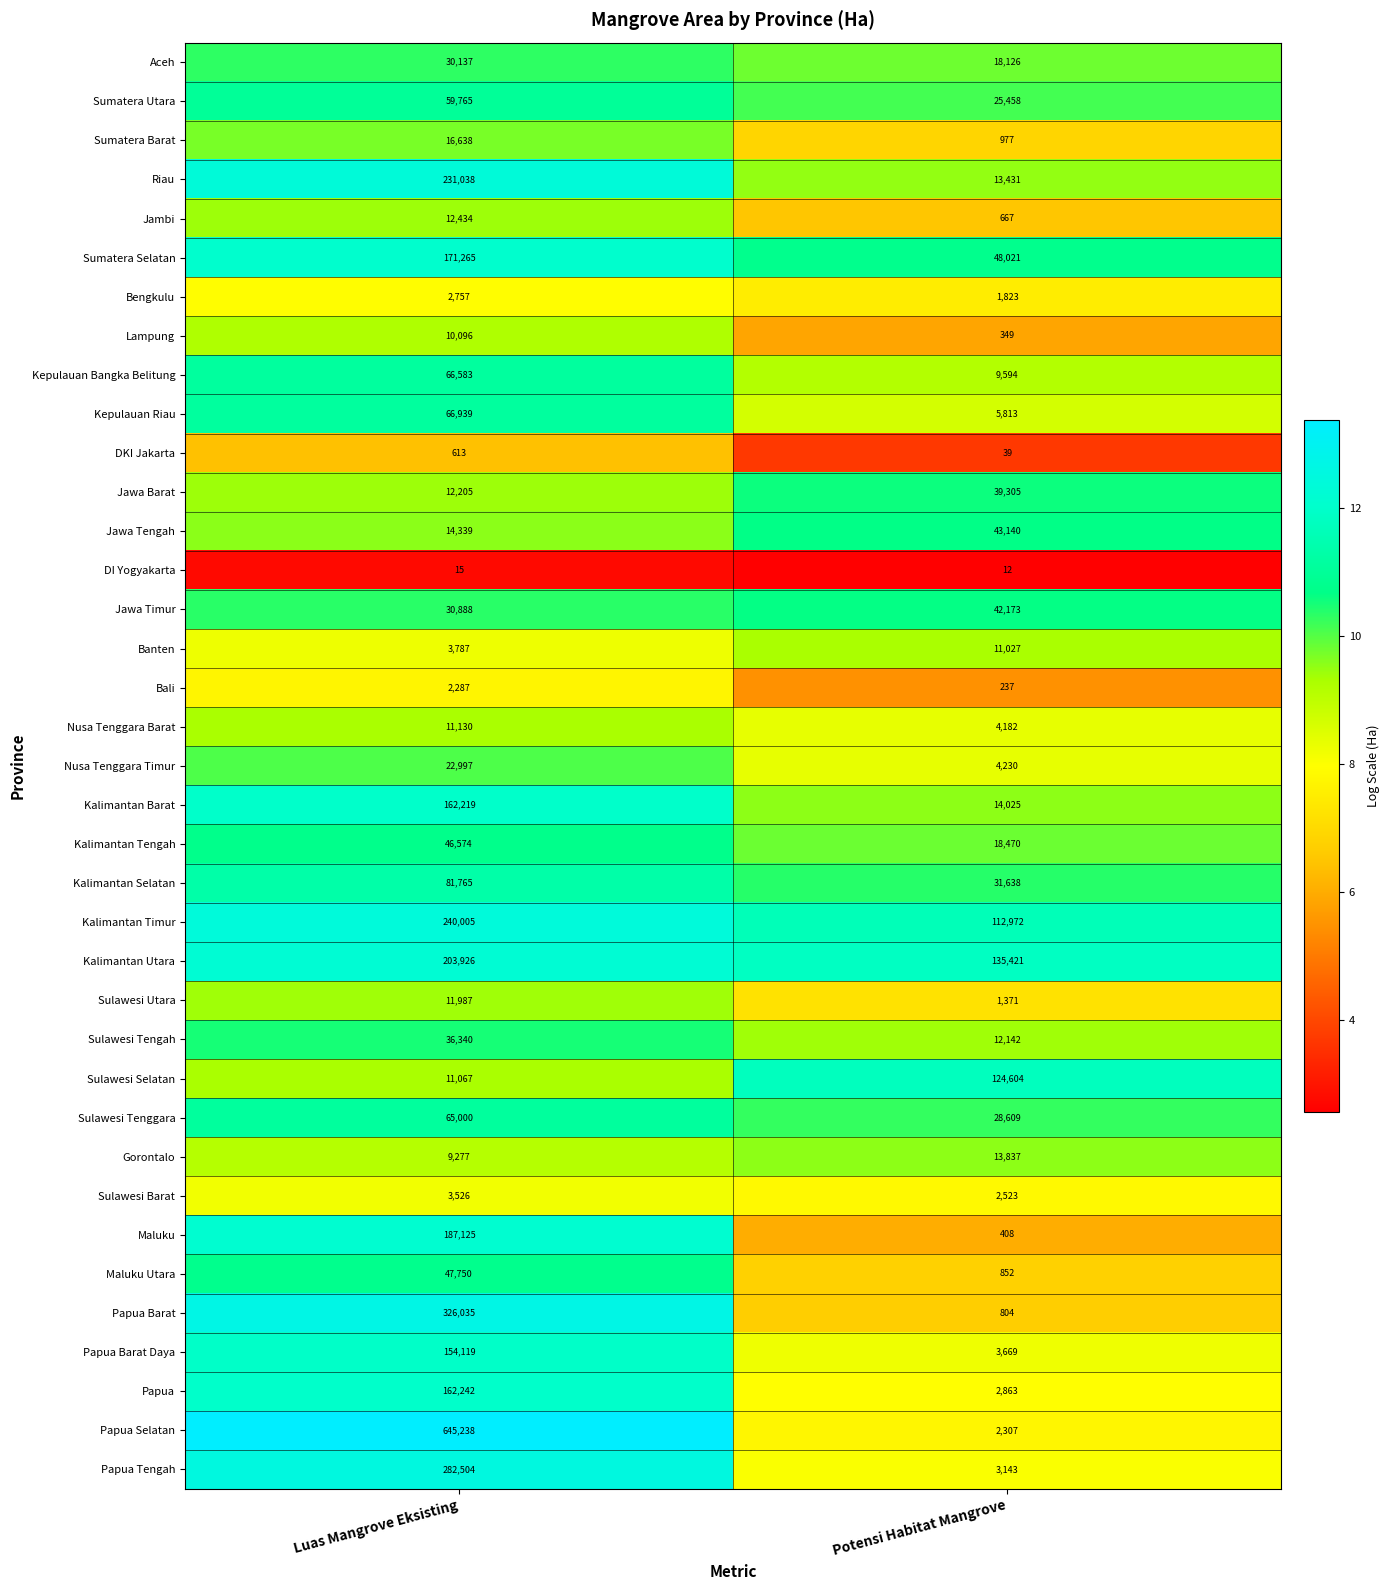

What is the smallest value displayed?

12